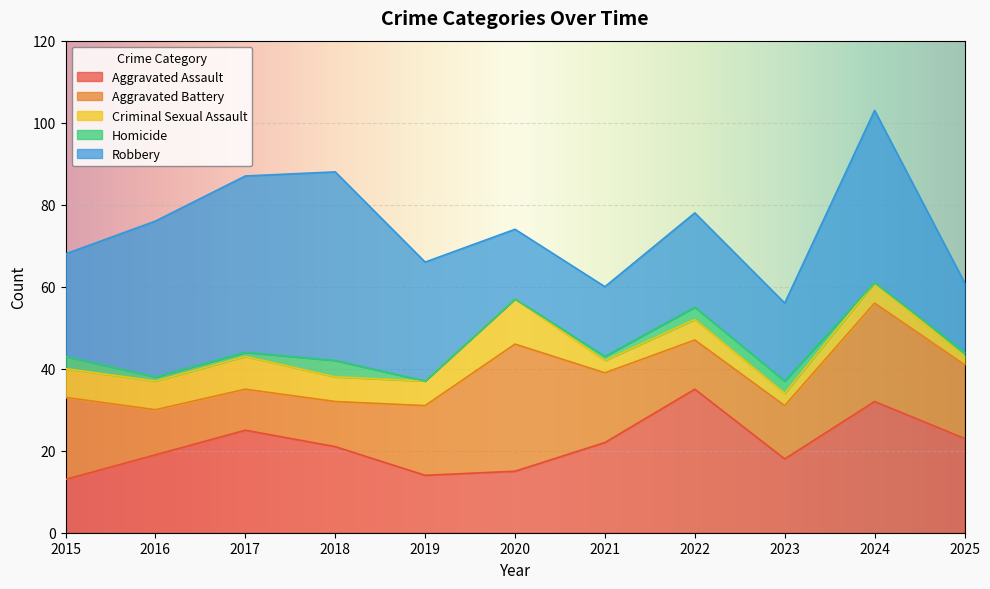

Between 2017 and 2024, which series saw the biggest shift?

Aggravated Battery